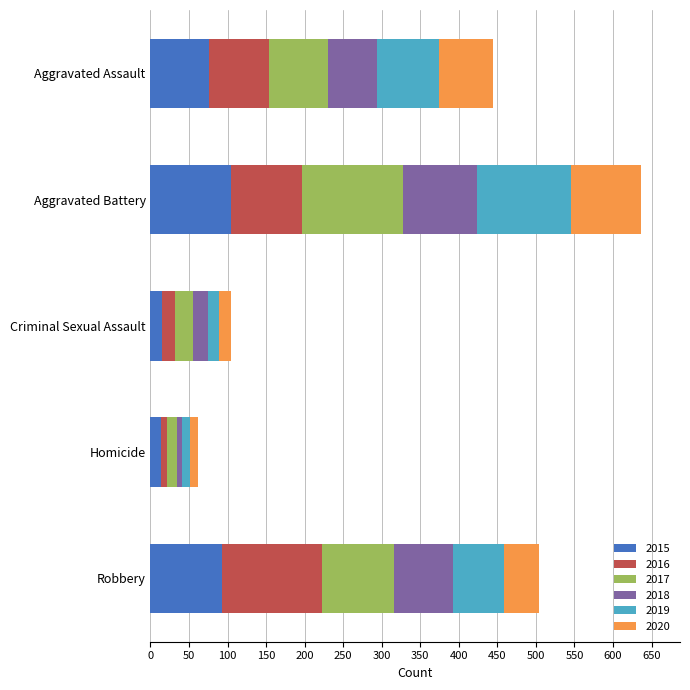

At which category is the sum across all series the highest?

Aggravated Battery